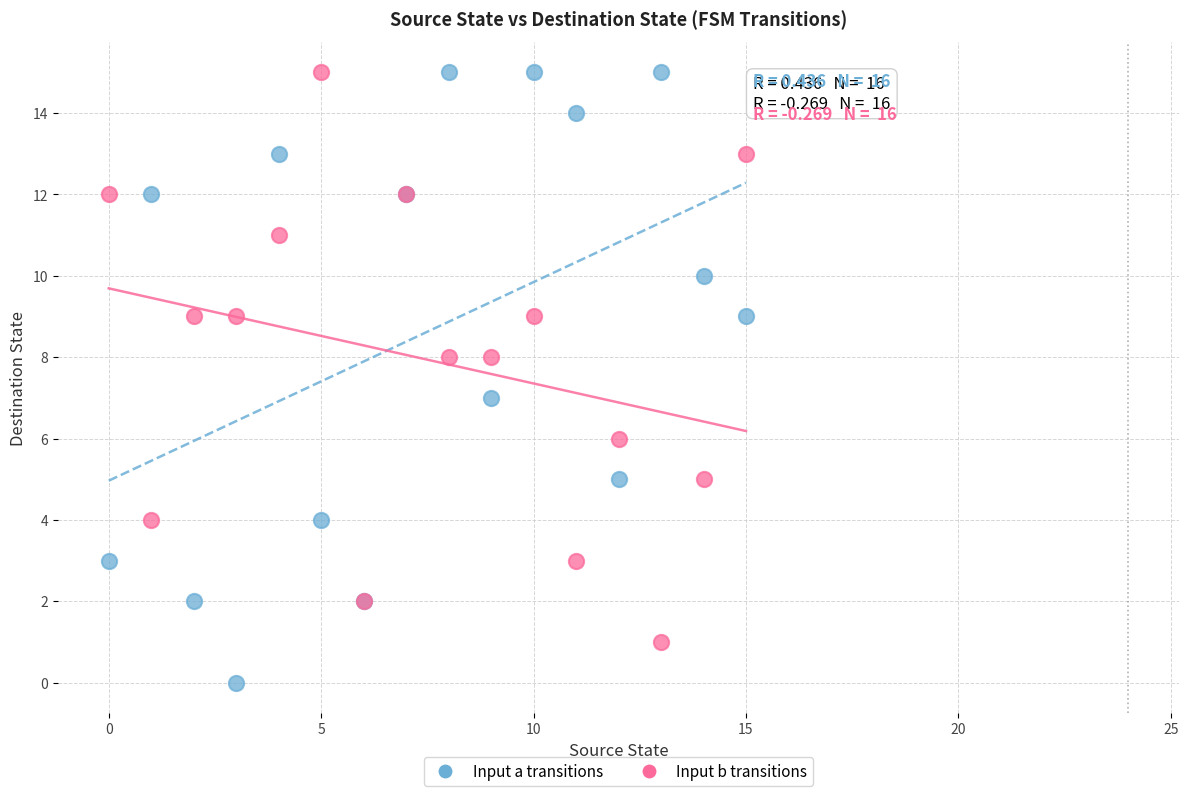

Which series contains the lowest Y value?

Input a transitions